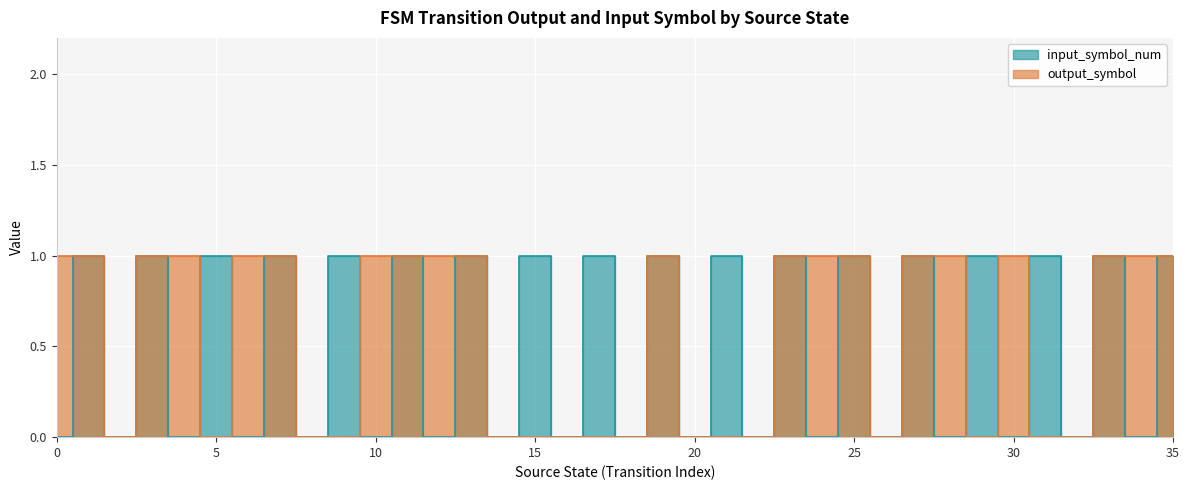

In output_symbol, how many points are lower than both neighbors (excluding endpoints)?

4